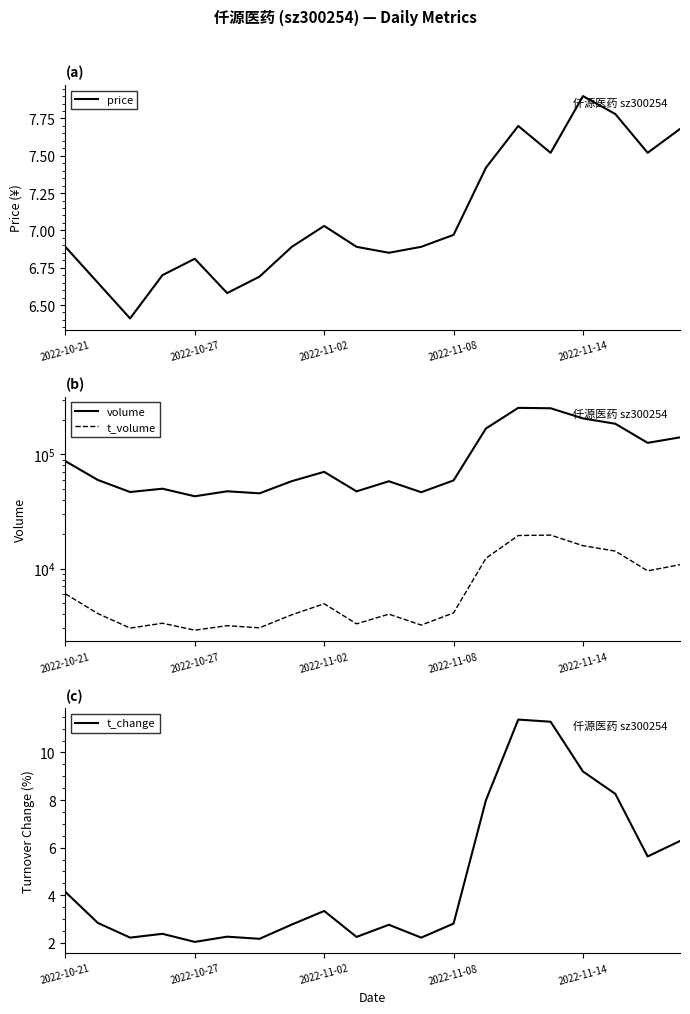

How many lines are shown in the chart?

4